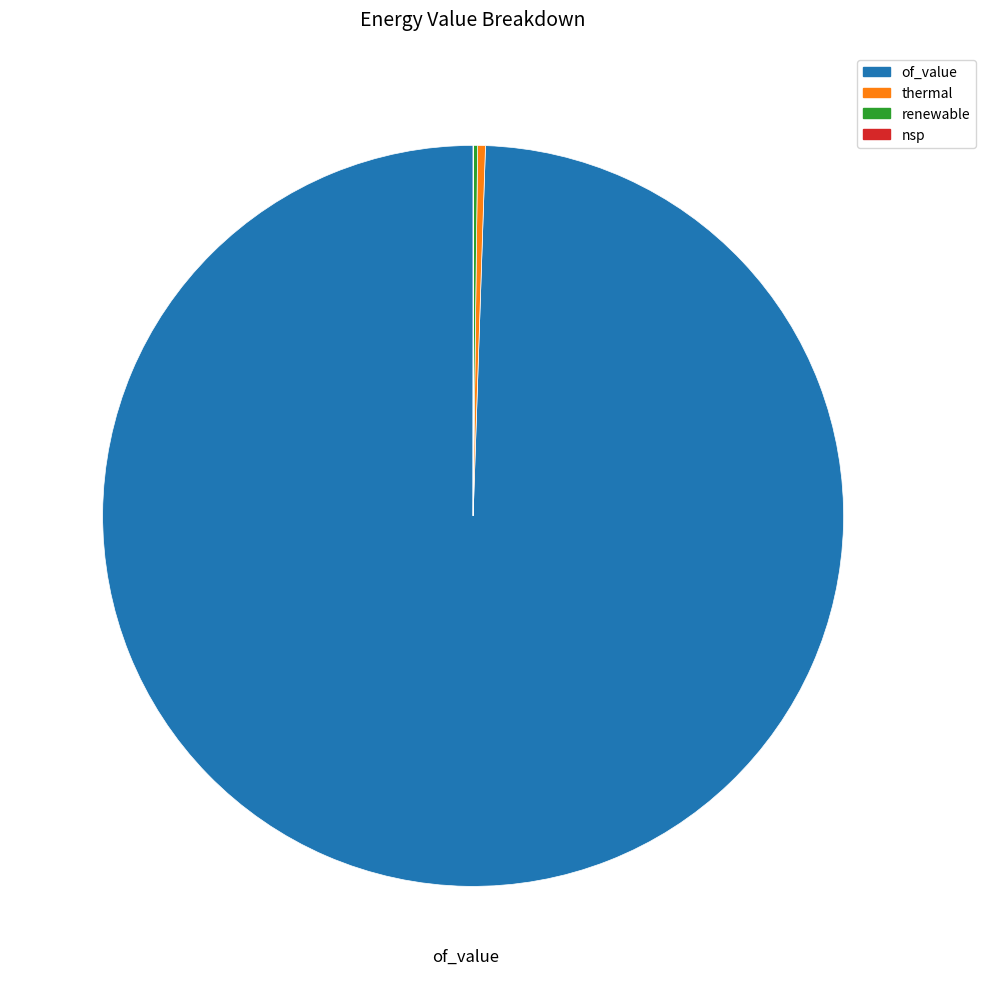

Which category accounts for the majority?

of_value